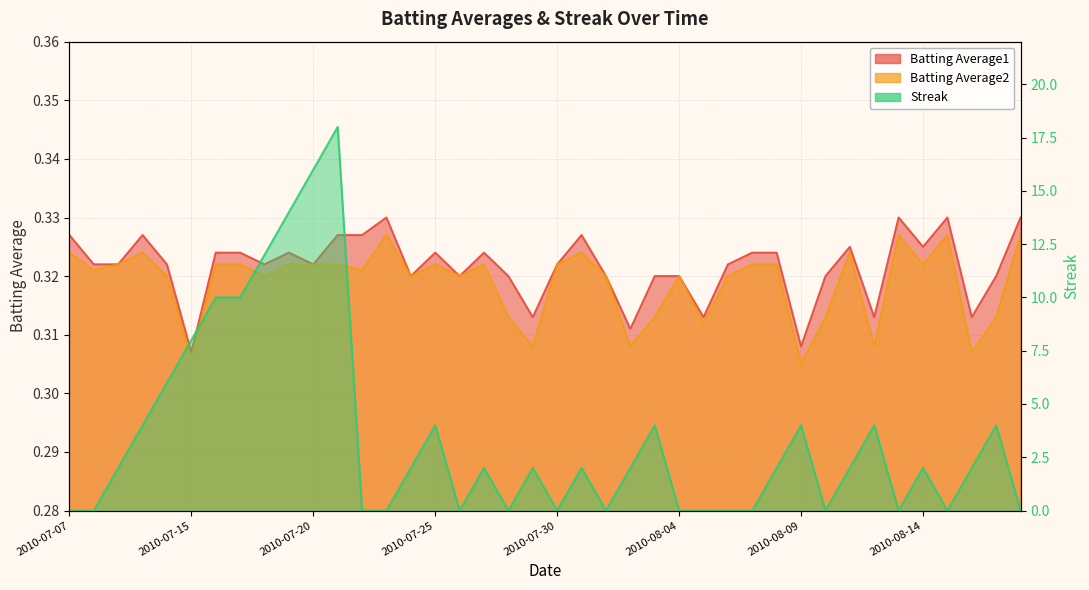

How many series are shown in this chart?

3